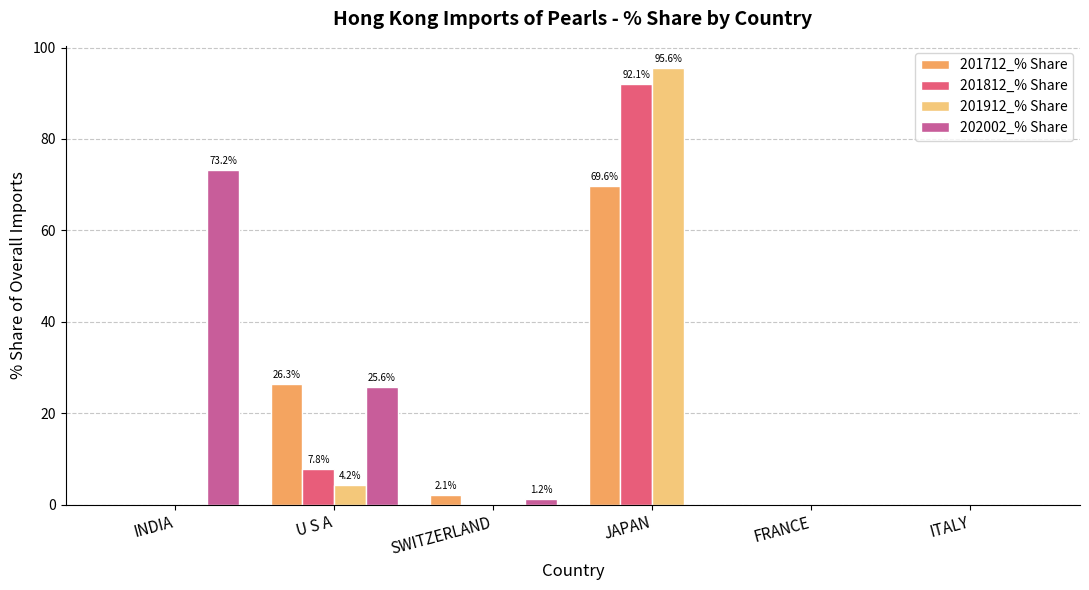

What is the average value of the 201712_% Share series?

16.4